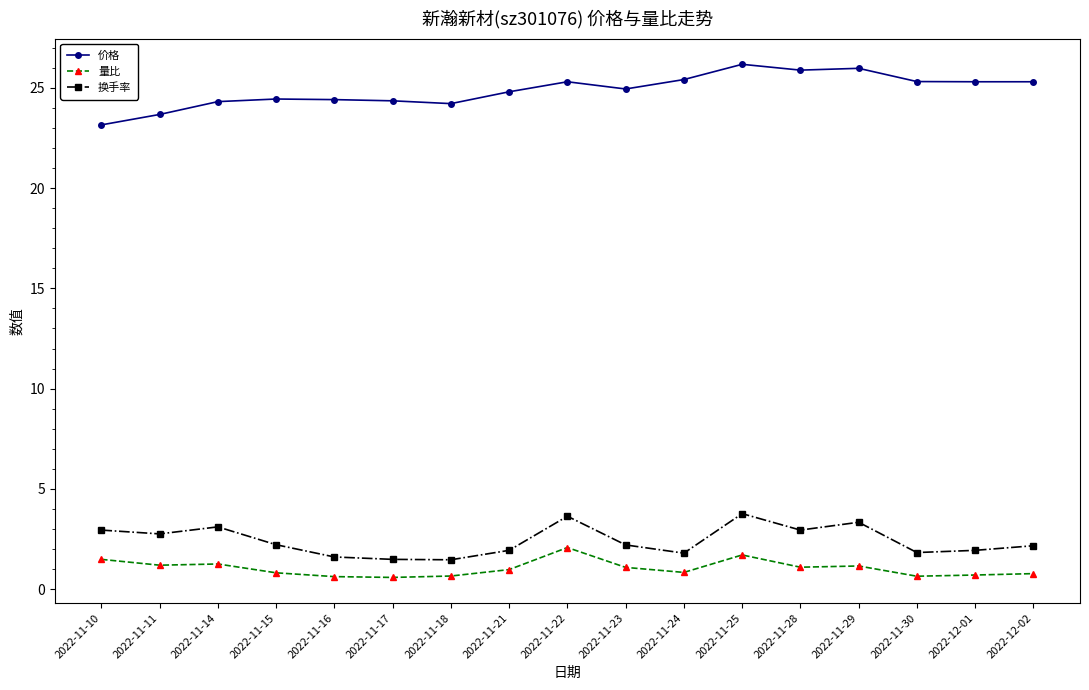

How many series are shown in this chart?

3